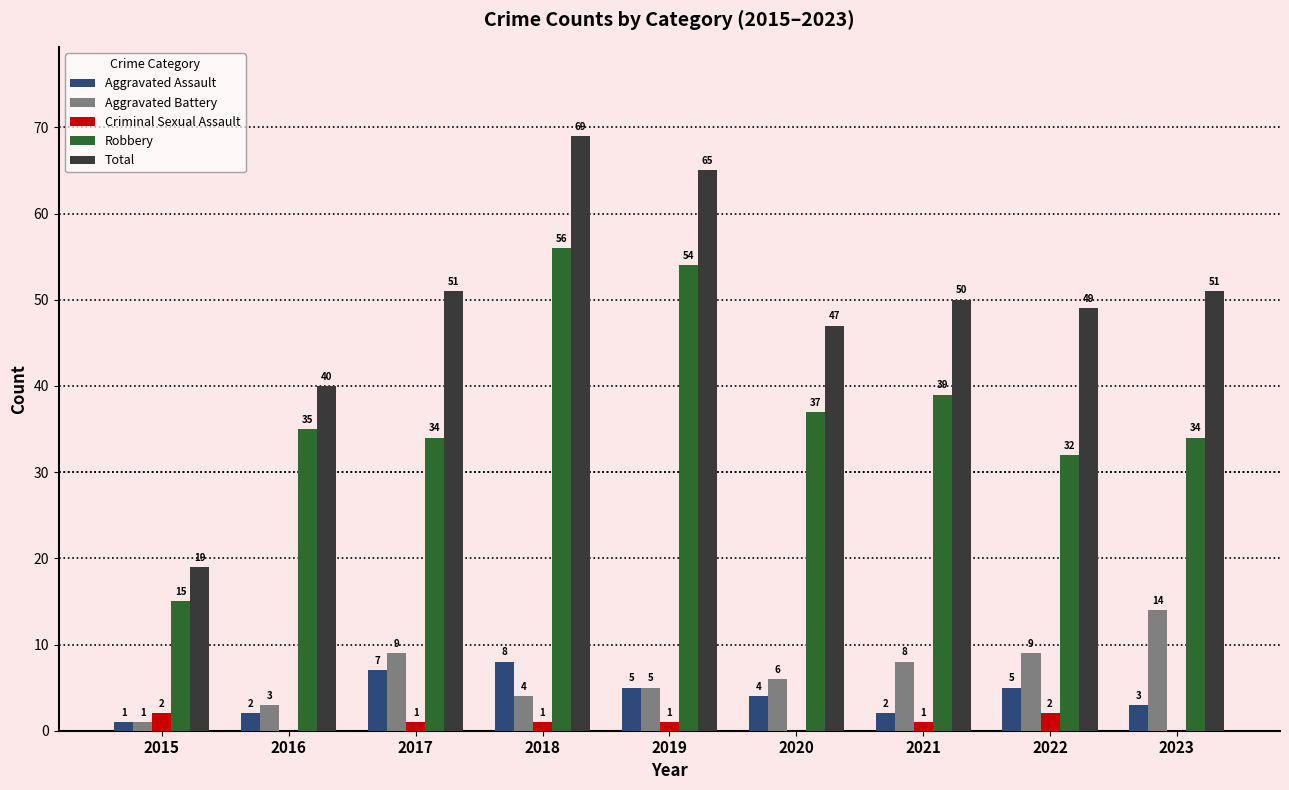

Read the Robbery value at 2020, to the nearest 5.

35